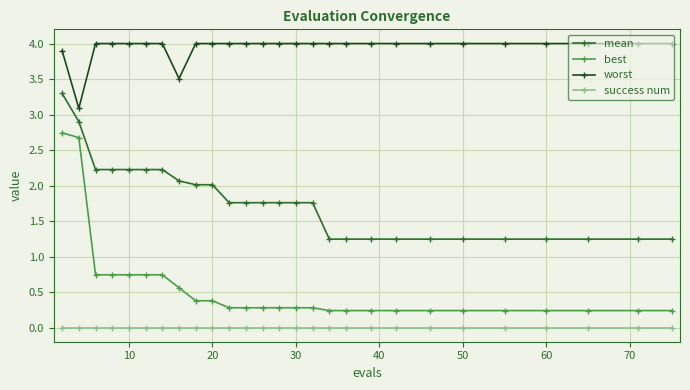

True or false: best and mean cross at least once.

False